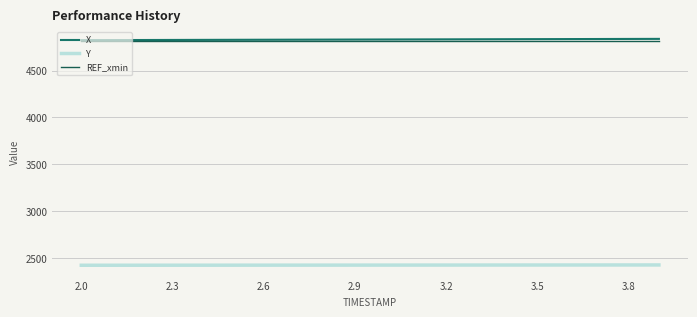

Which series has the widest spread of values?

X